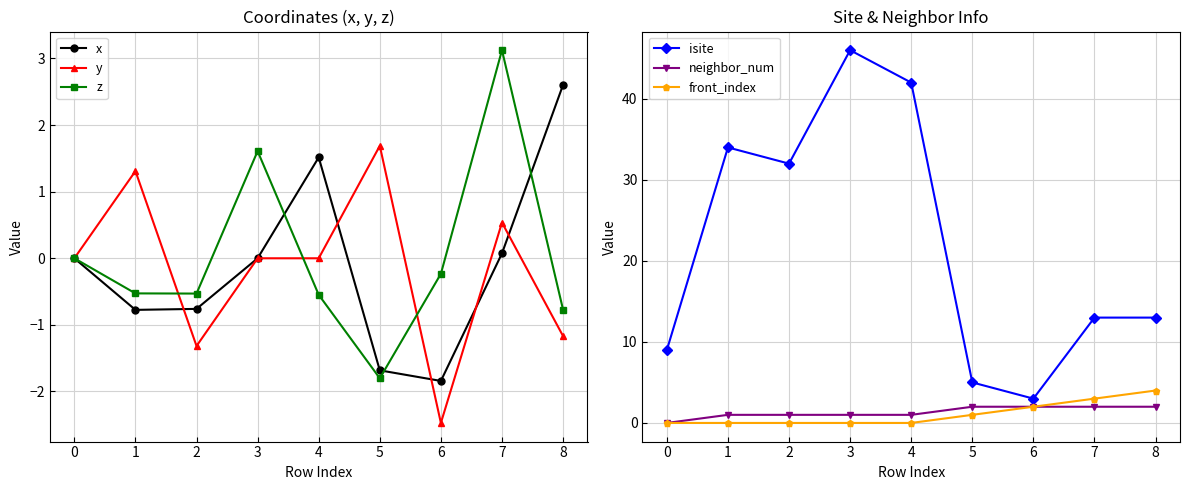

How many categories are shown in the chart?

9